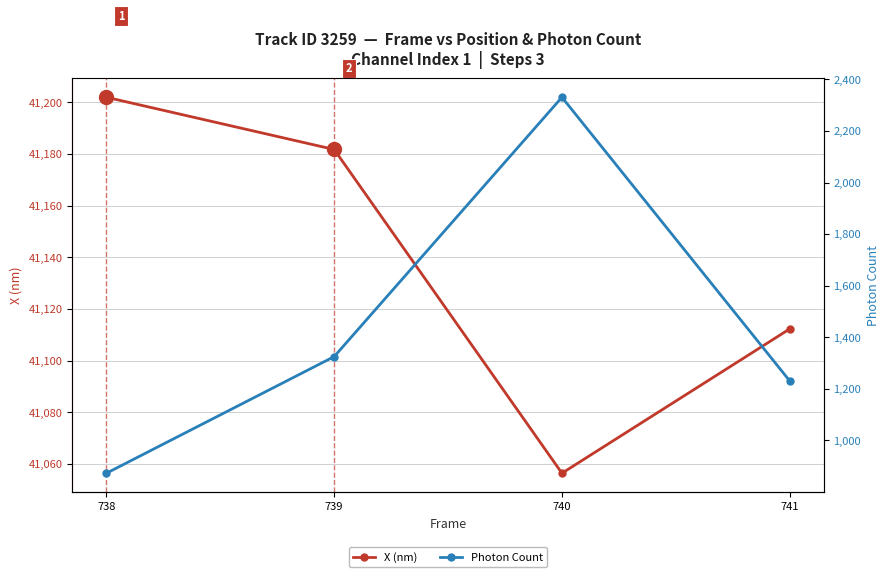

Reading left to right, transcribe all the data shown in this chart.

X (nm): 41201.9	41181.7	41056.5	41112.3
Photon Count: 873.2	1325.2	2330.4	1231.1